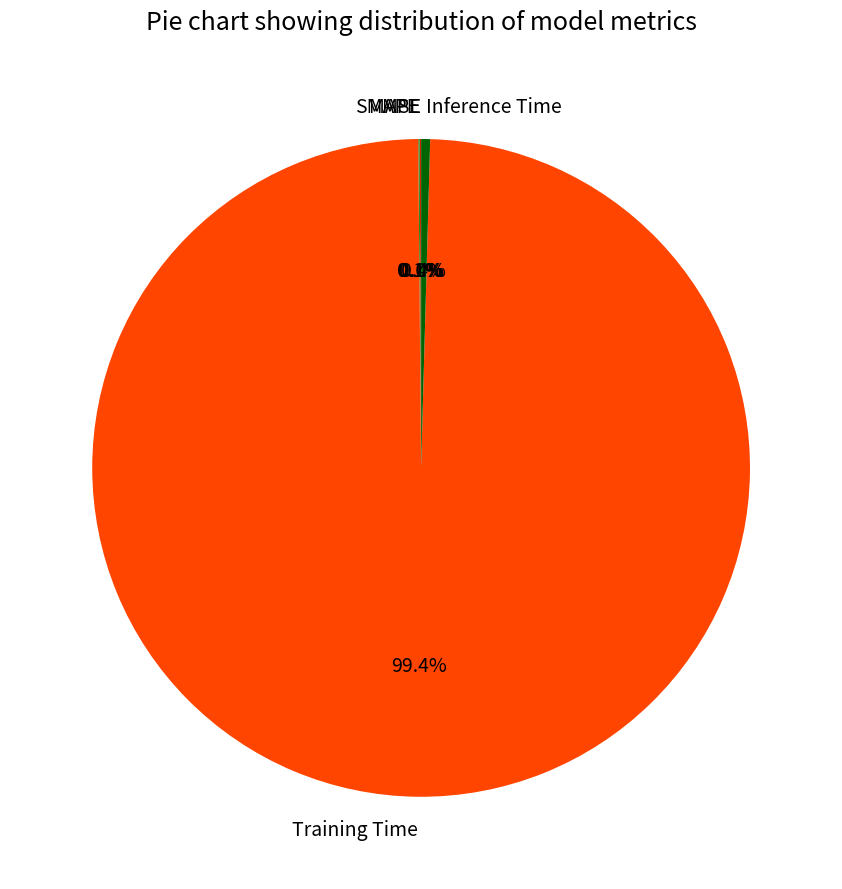

Between Inference Time and Training Time, which is larger?

Training Time